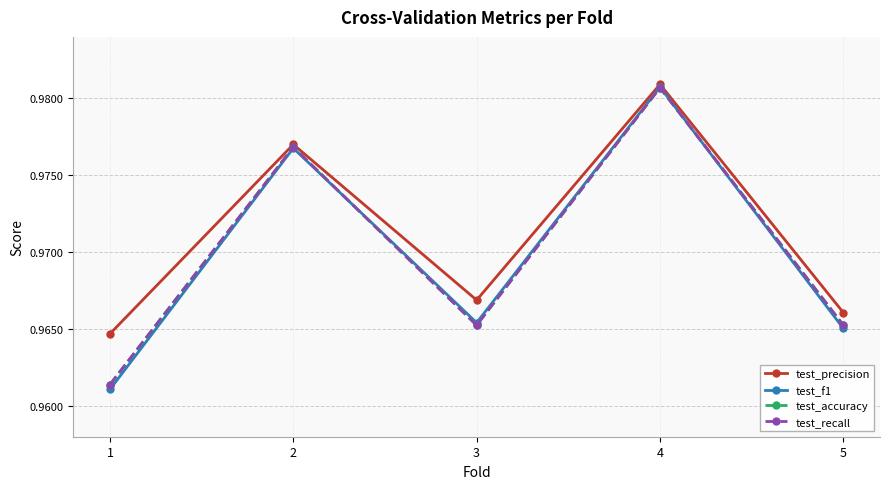

Between 1 and 5, which is larger?

5